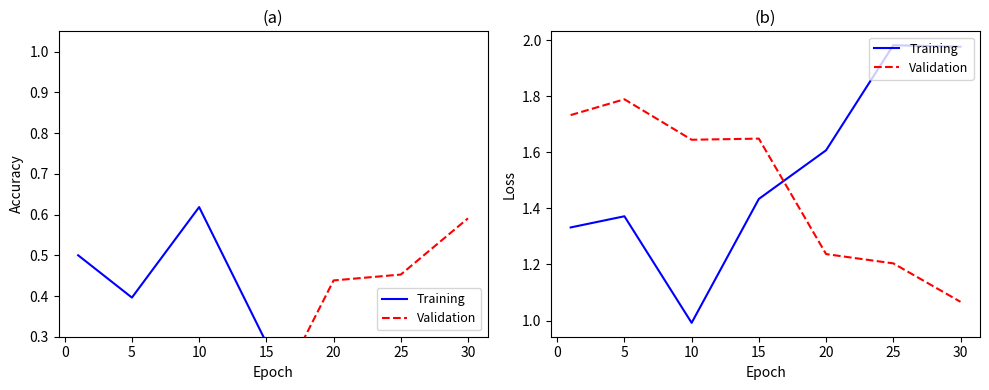

At how many categories does at least one series exceed 1?

7